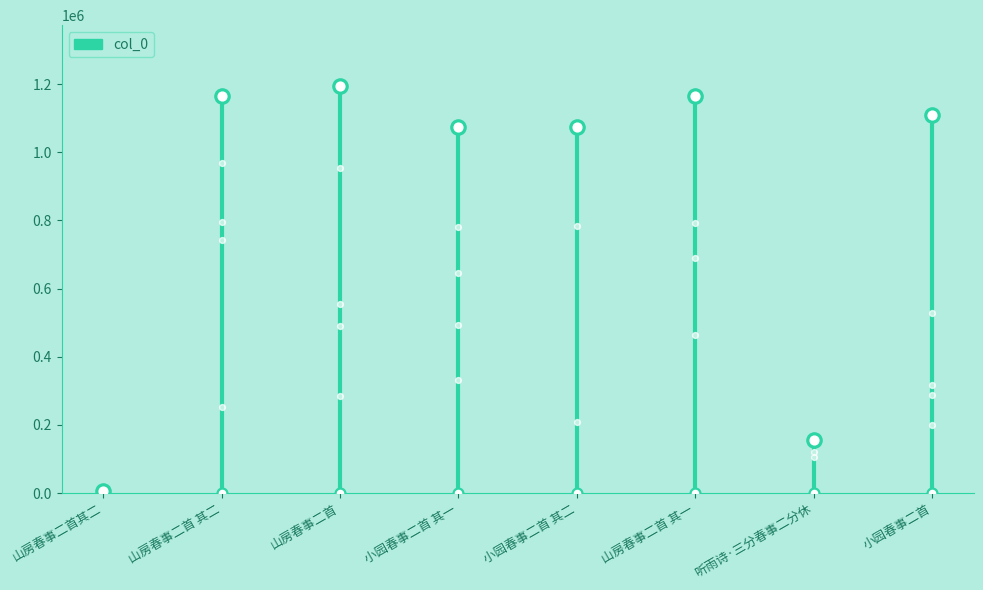

Approximately how many times larger is the value at 小园春事二首 compared to 山房春事二首其二?

167.1